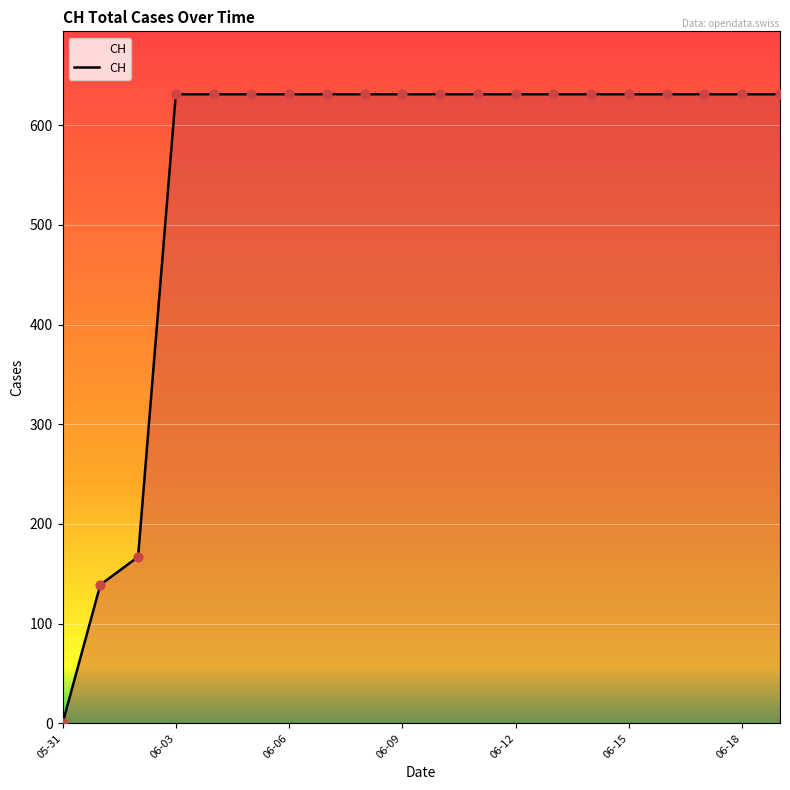

What is the maximum value shown in the chart?

631